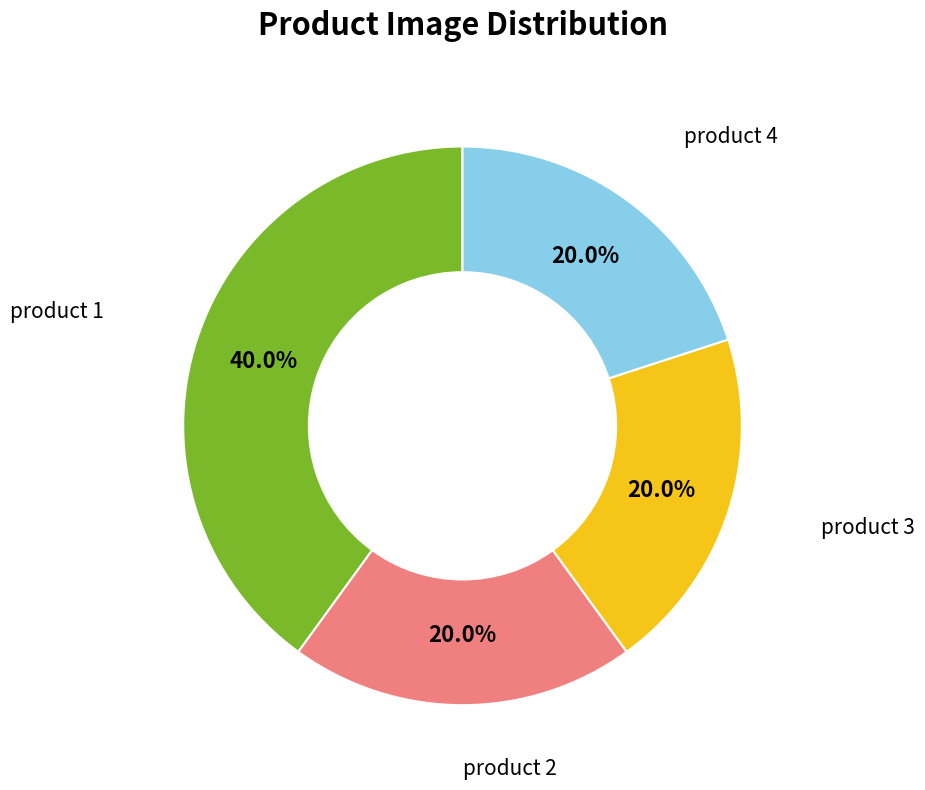

To the nearest percent, what is the difference between the largest and smallest slice percentages?

20%